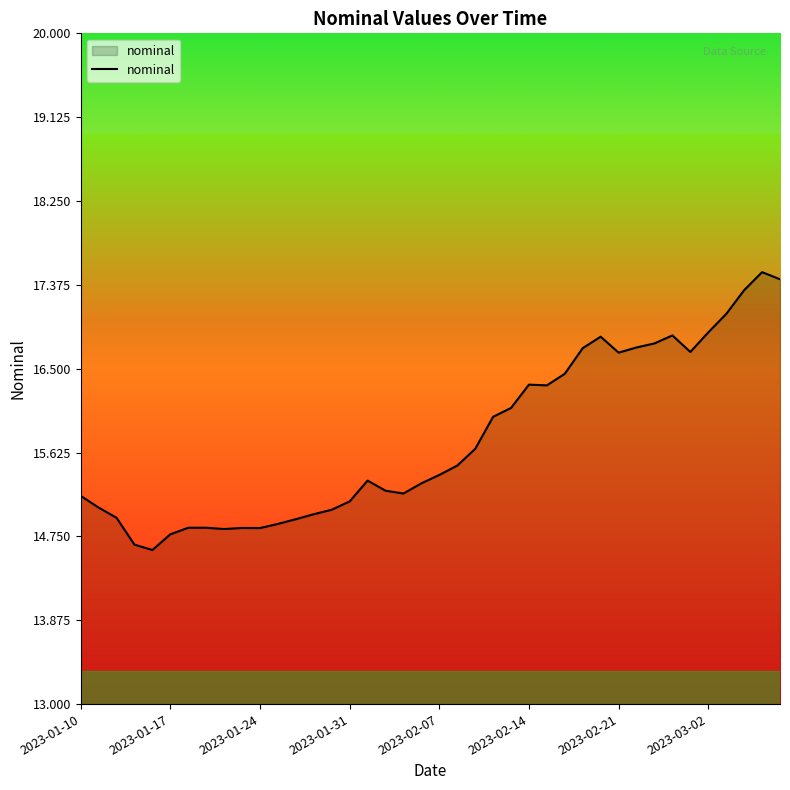

What is the difference between the maximum and minimum values?

2.9